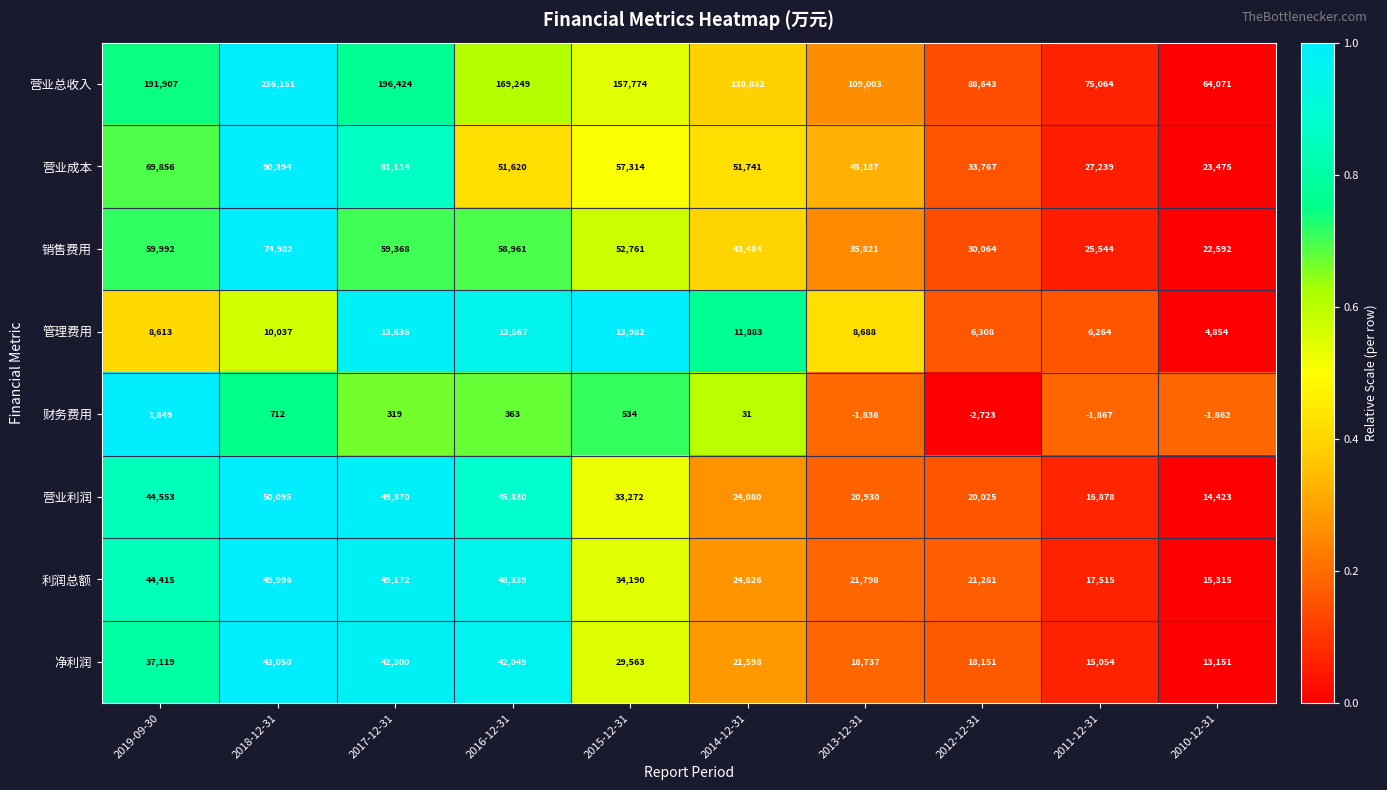

Which category has the highest value across all series?

2018-12-31